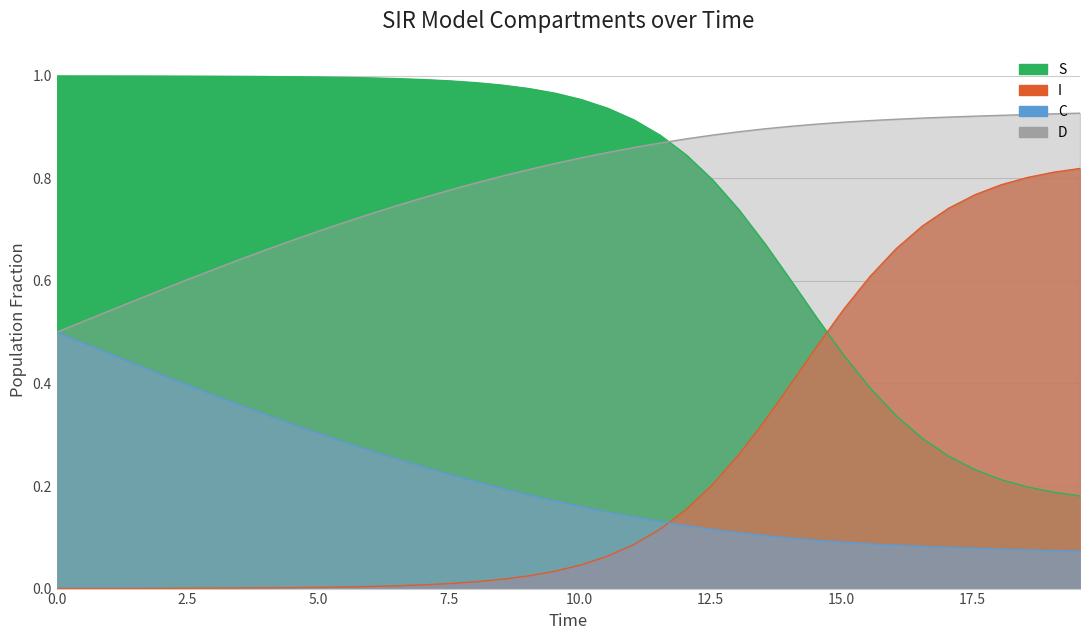

True or false: D has a value of 1.2 at 7.023411371237458.

False